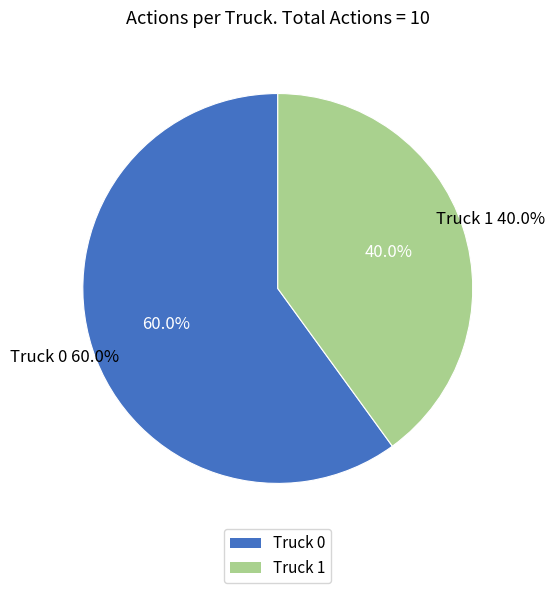

What is the majority slice?

Truck 0